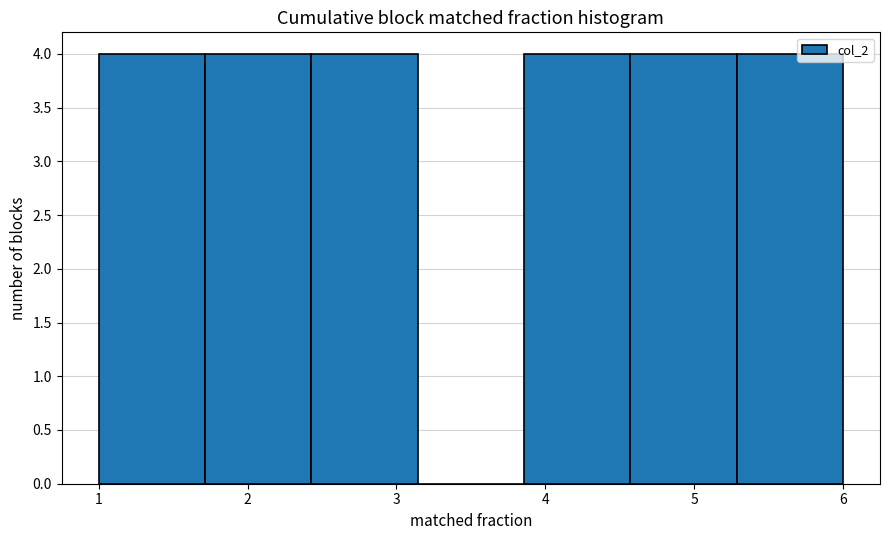

Reading left to right, list every bar in this chart as the range it spans on the x-axis followed by its height. Neither the bar edges nor the heights are printed on the chart, so give them approximately, as read against the axes.

1.0 to 1.7: 4
1.7 to 2.4: 4
2.4 to 3.1: 4
3.1 to 3.9: 0
3.9 to 4.6: 4
4.6 to 5.3: 4
5.3 to 6.0: 4